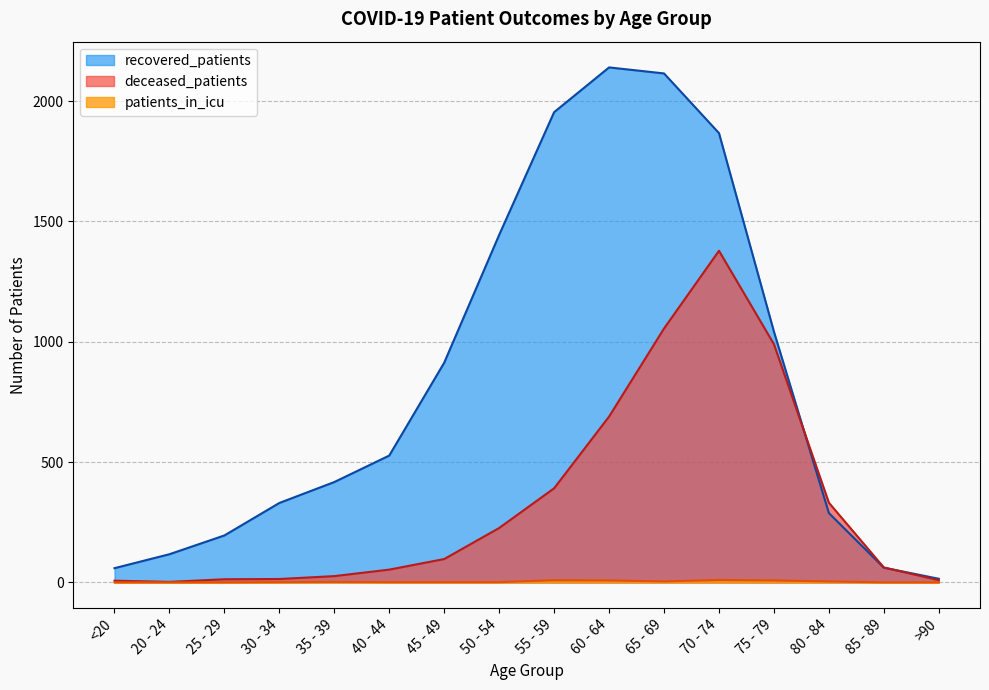

Which has a higher value, 40 - 44 or >90?

40 - 44